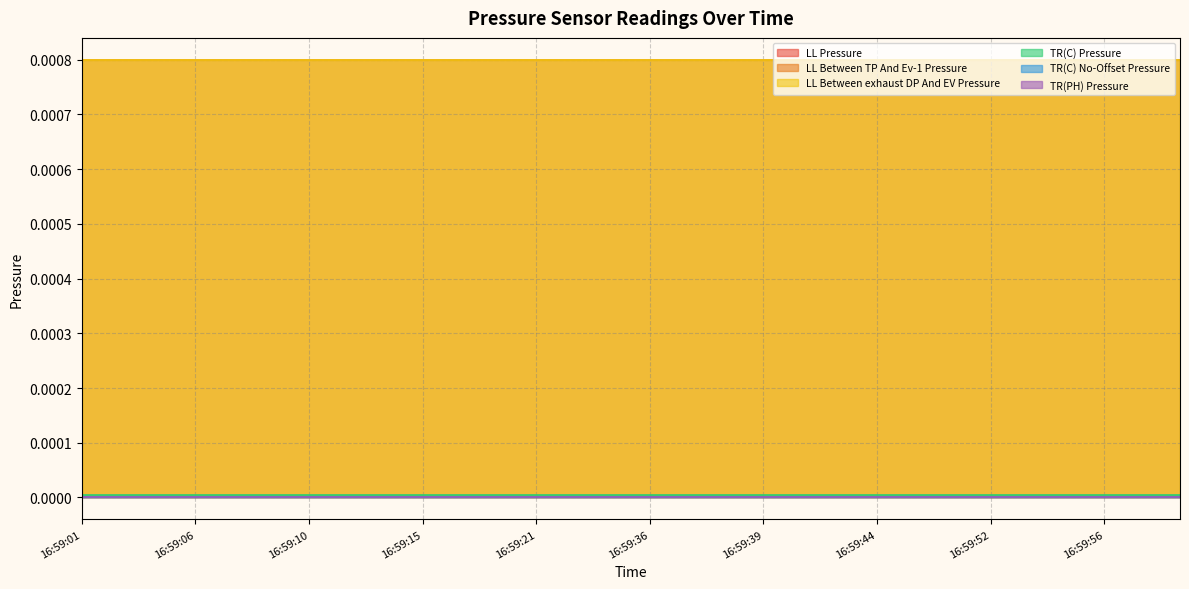

The value of TR(C) Pressure at 16:59:44 is 0.0. True or false?

True